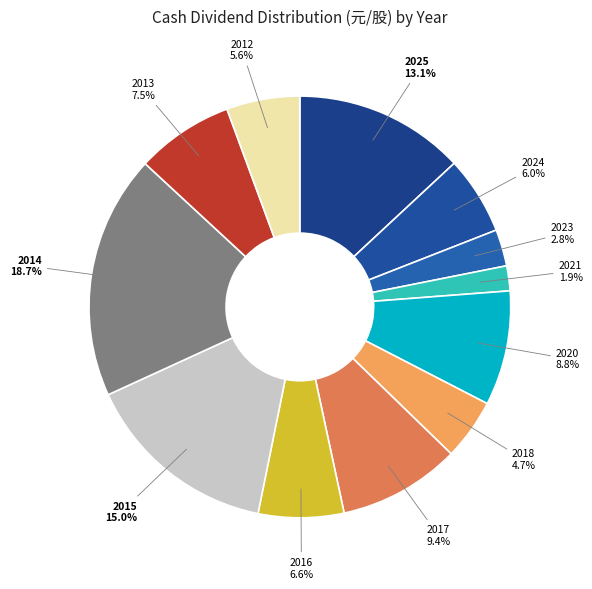

Is it true that 2015 is 15% of the pie?

True